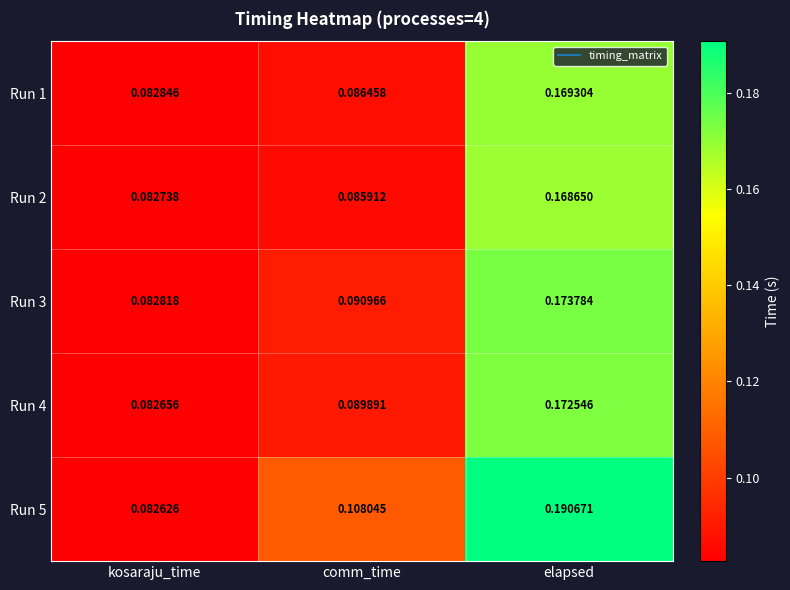

Which series has the widest spread of values?

Run 5